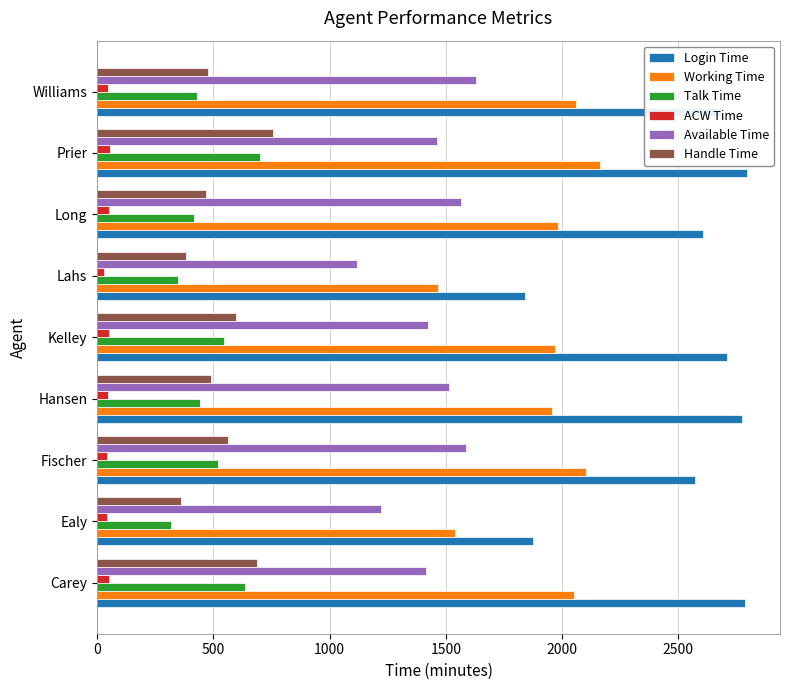

How many data points does each series have?

9